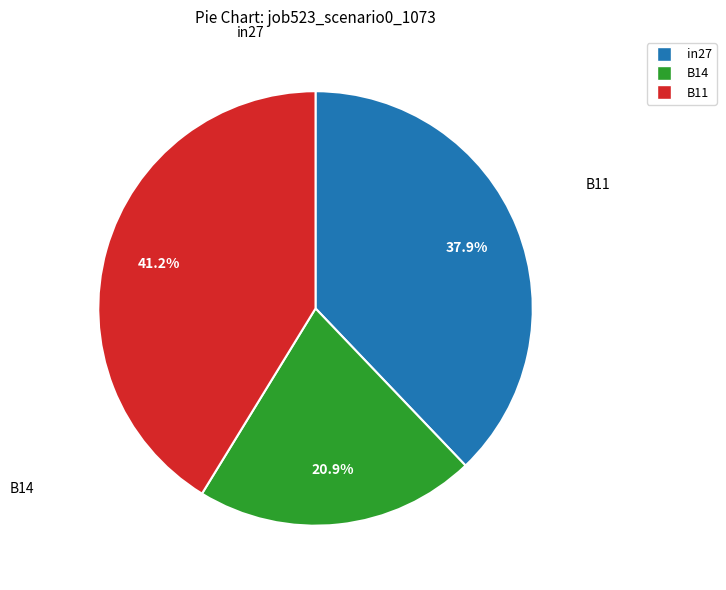

How many slices are in this pie chart?

3